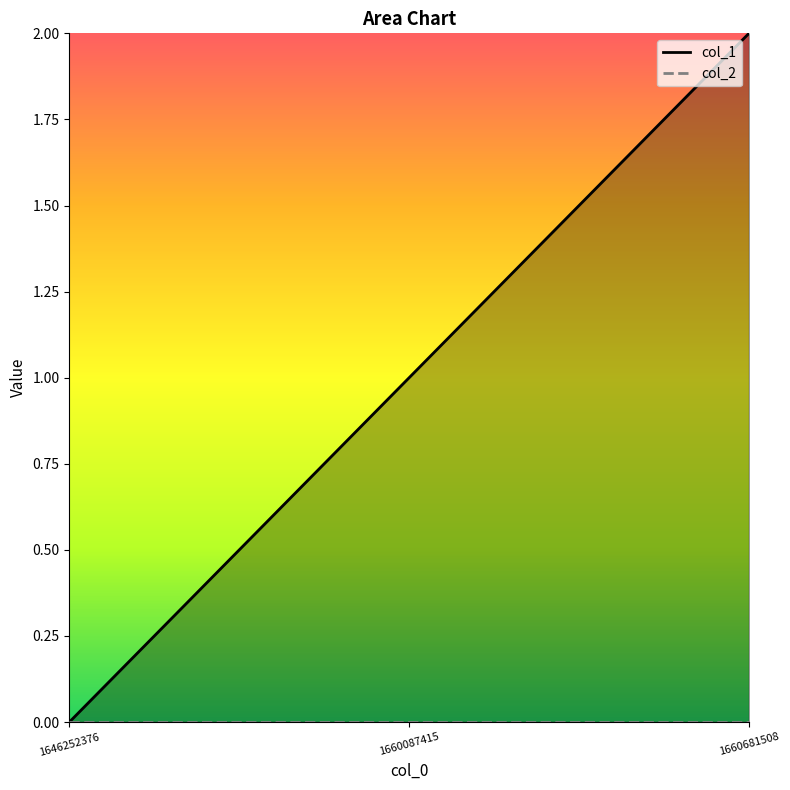

What is the sum of all values?

3